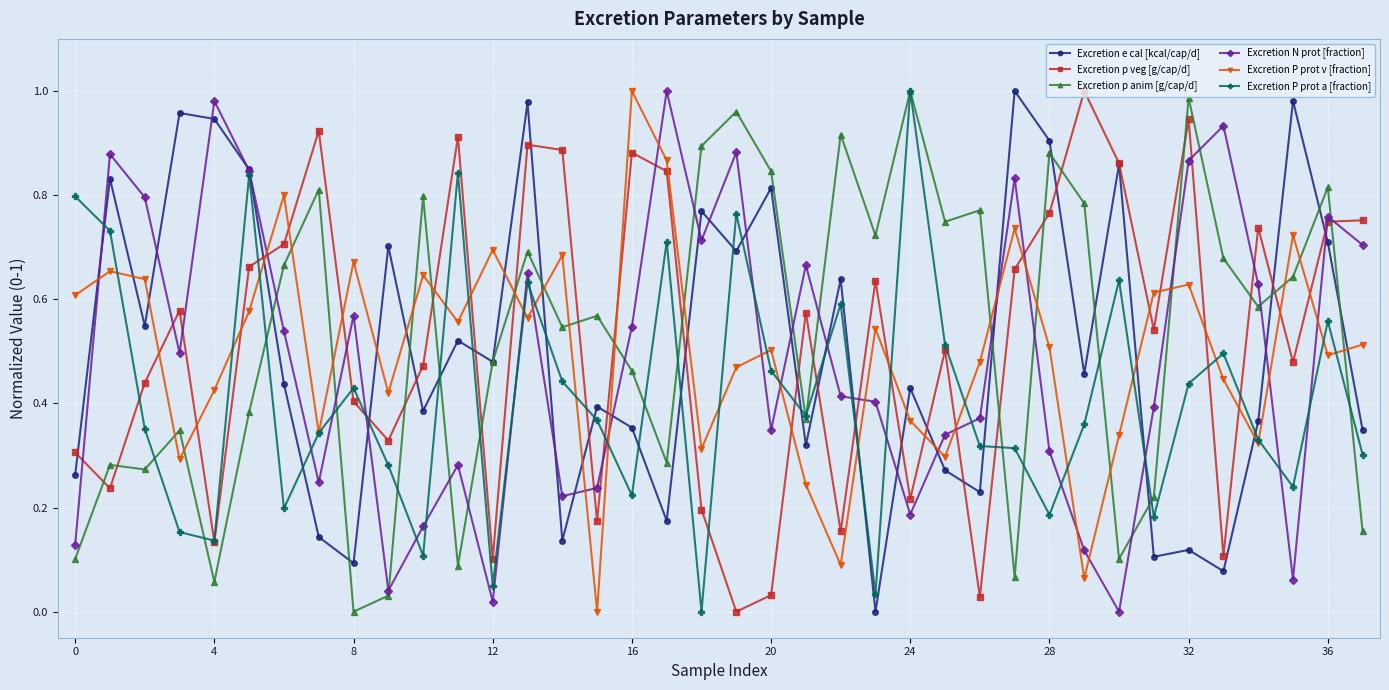

True or false: Excretion p anim [g/cap/d] has more than 0 points higher than both neighbors.

True